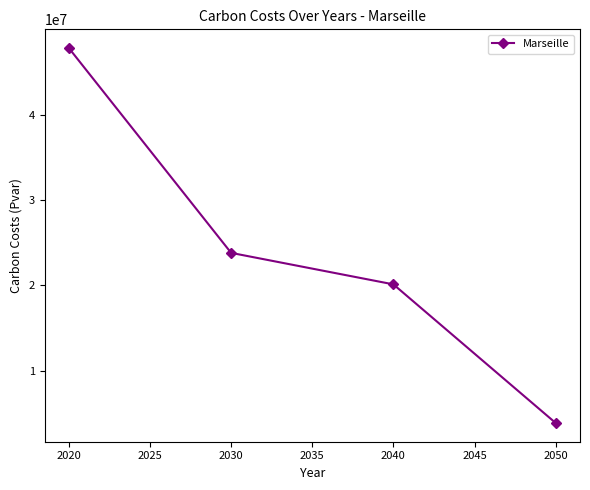

True or false: the data has more than 0 interior local peaks.

False